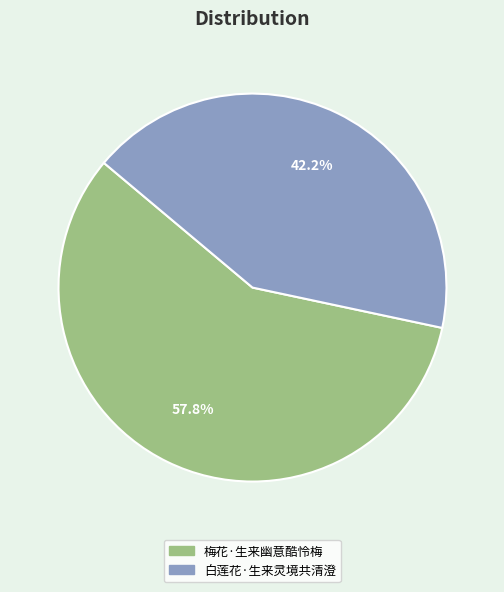

Does any single category account for the majority?

Yes